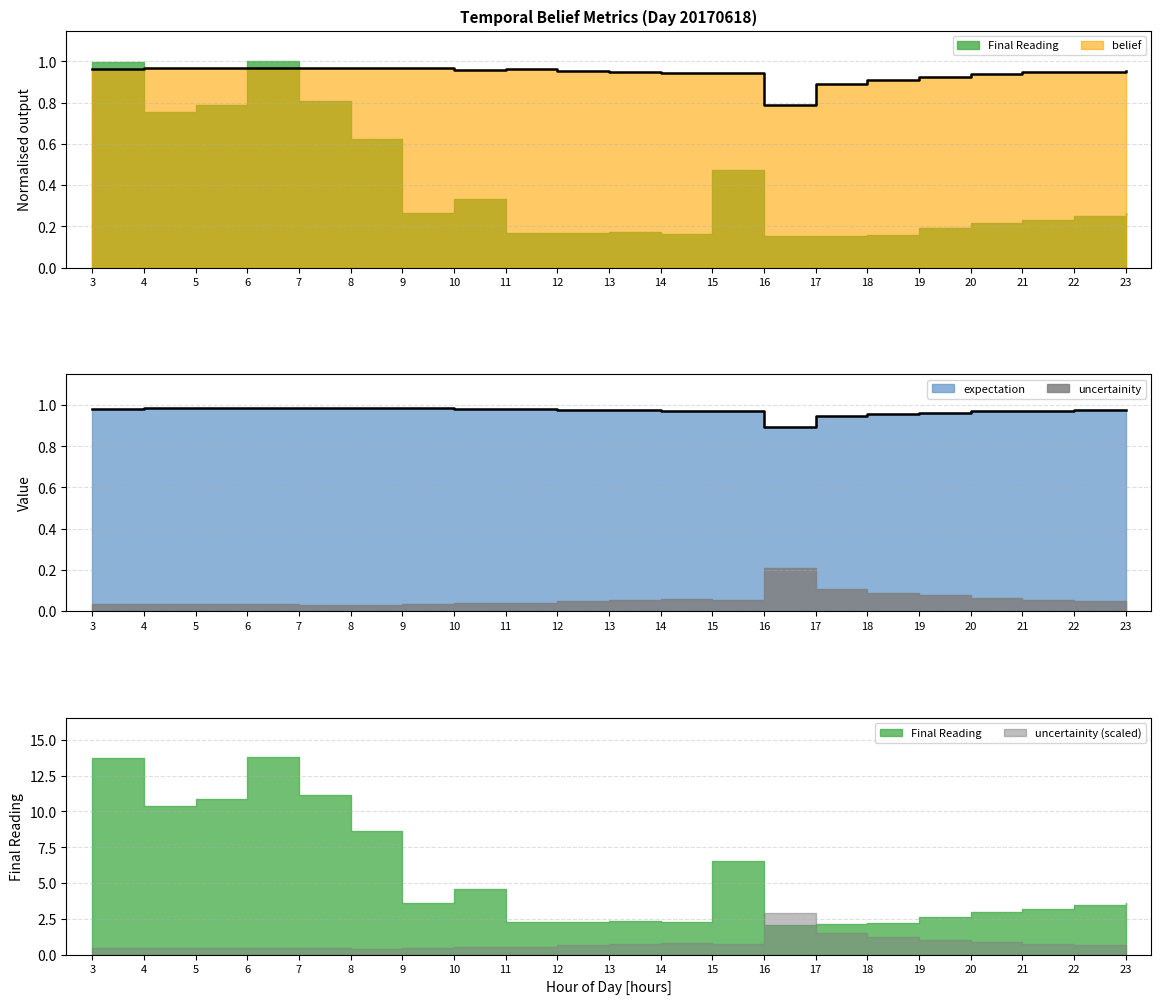

What is the value of the belief point at the 2nd from the left?

1.0